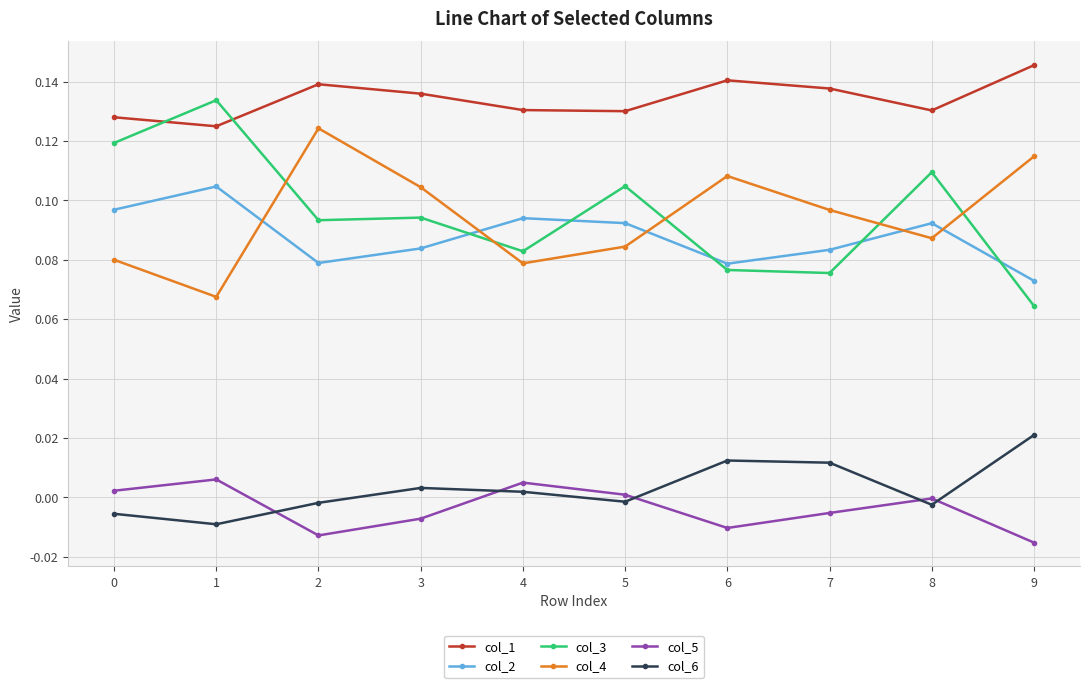

What is the sum of all col_1 values?

1.3